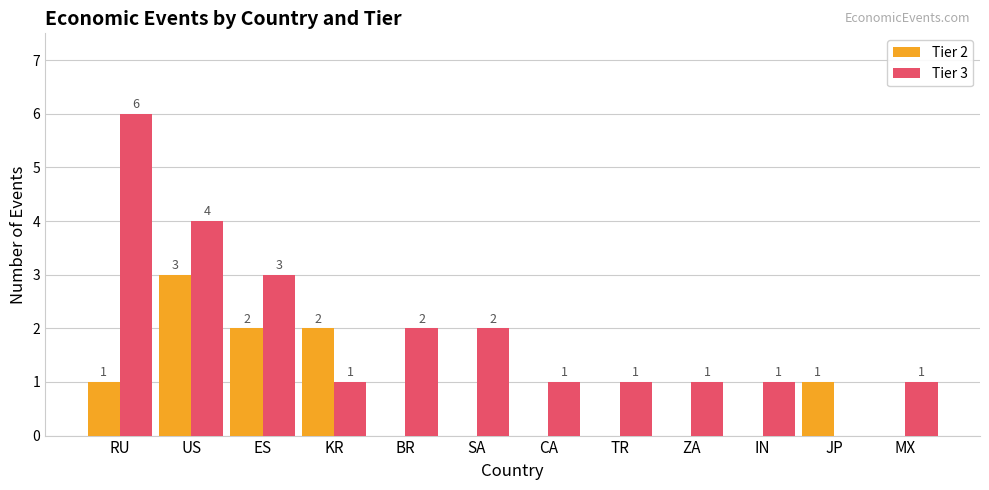

Is the value of Tier 2 at MX greater than the value of Tier 3 at CA?

No